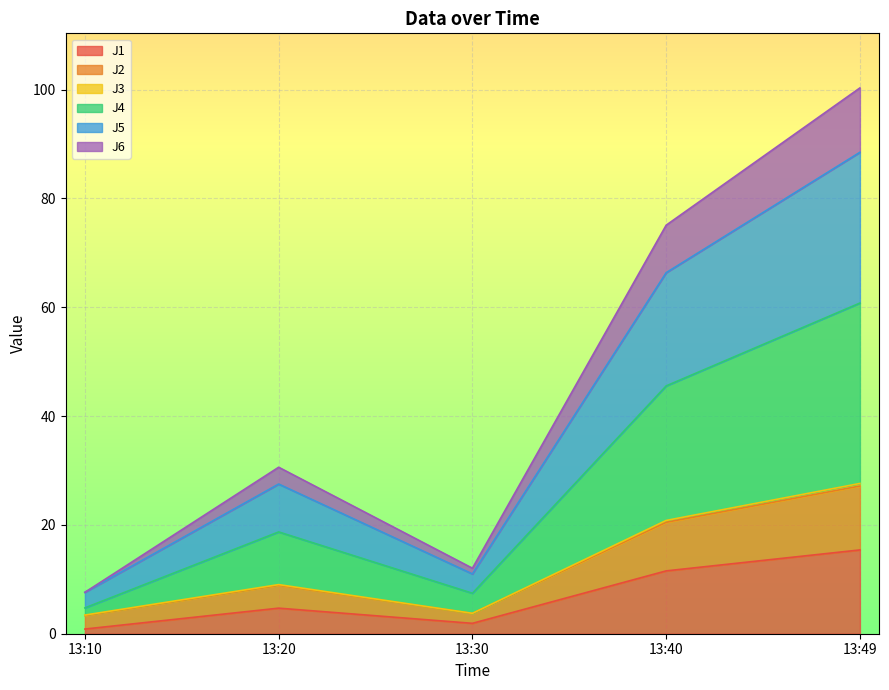

How many data points does each series have?

5